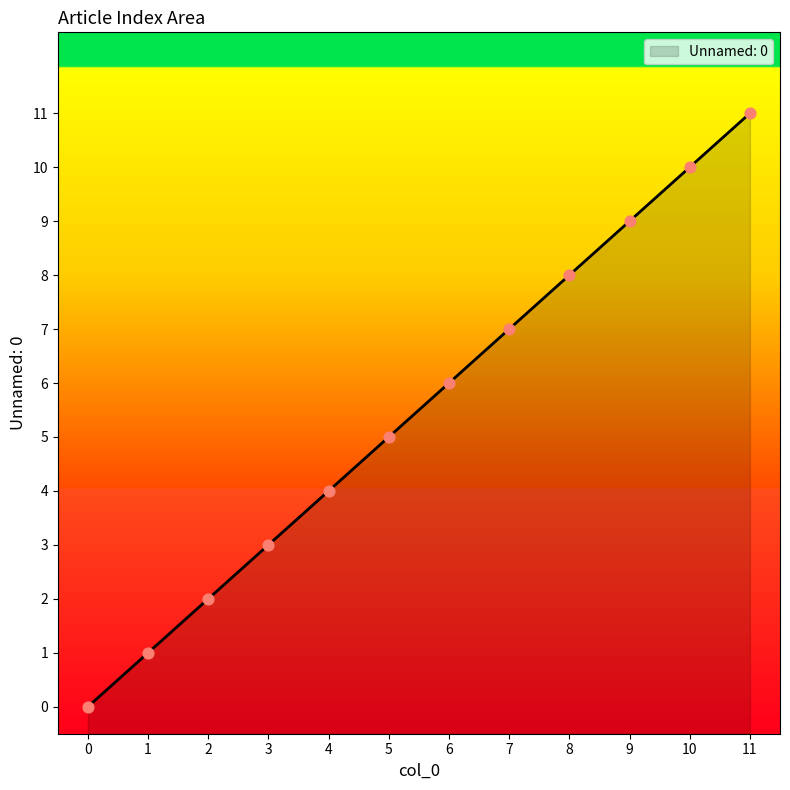

What is the ratio of the value at 4 to the value at 3?

1.3